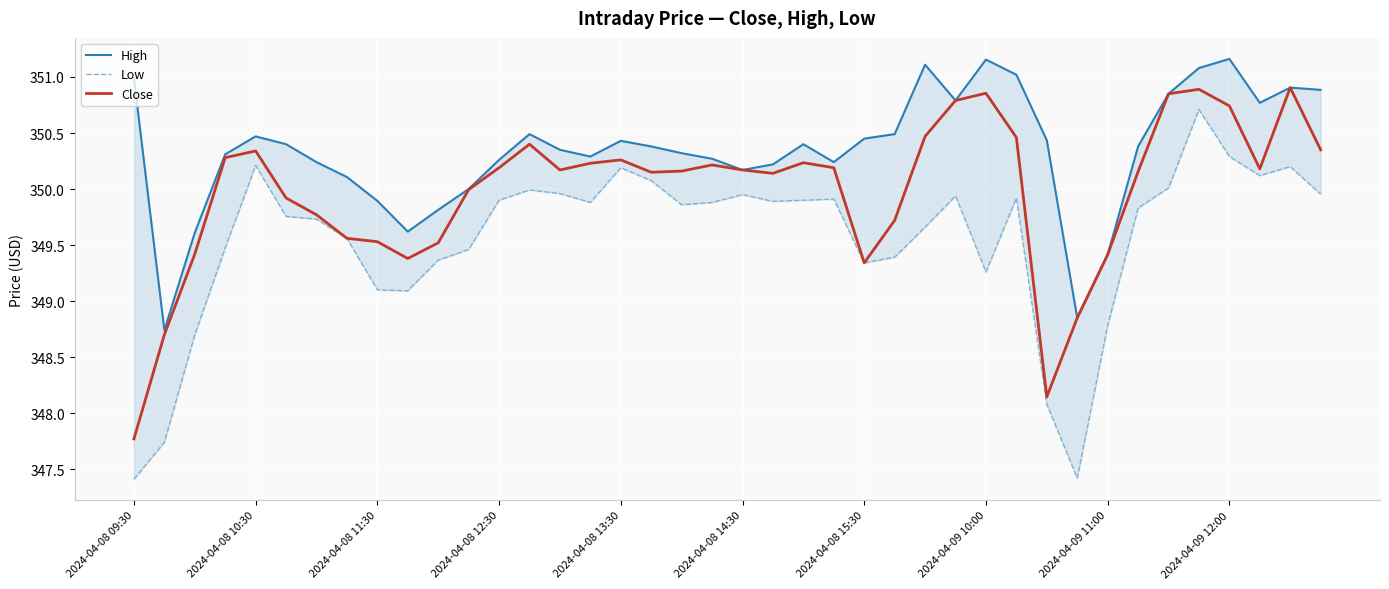

Is this an area chart (filled region under the line)?

No